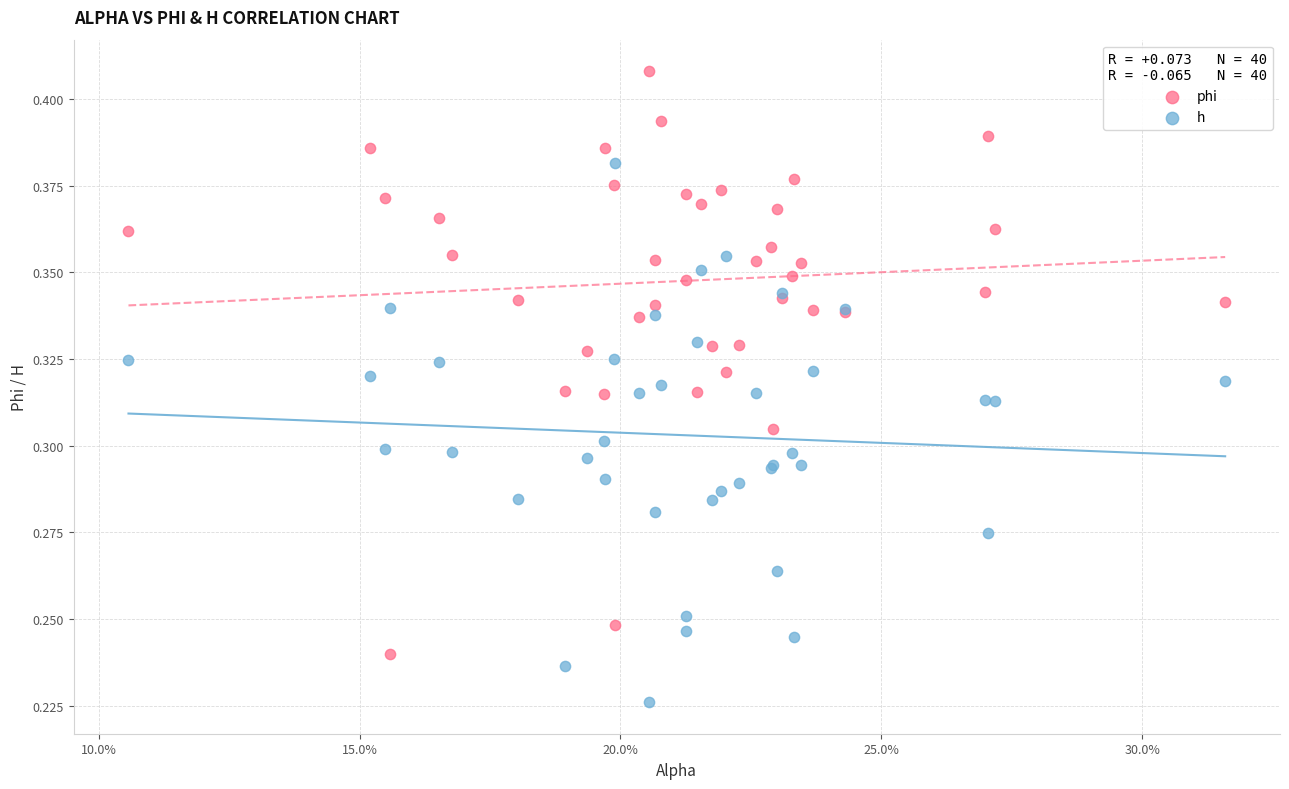

Which series reaches the maximum Y coordinate?

phi